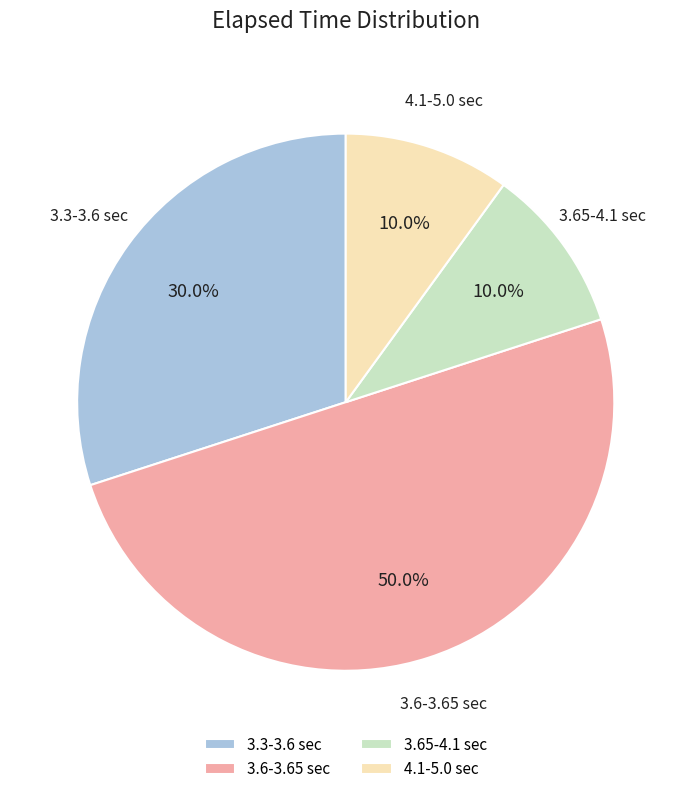

Which has a higher value, 4.1-5.0 sec or 3.6-3.65 sec?

3.6-3.65 sec